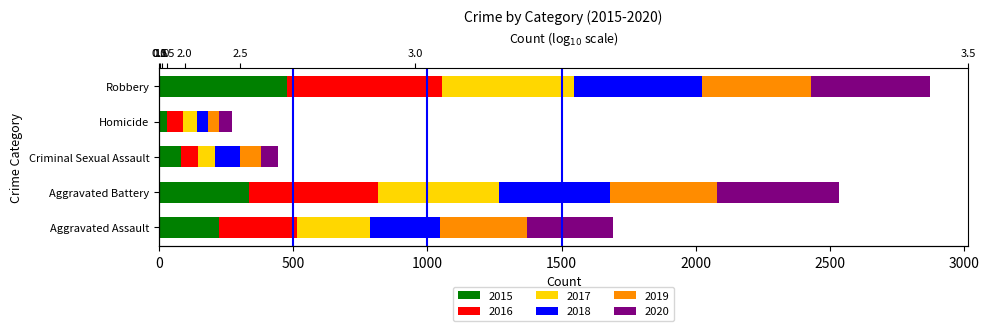

The value of 2018 at Aggravated Battery is 288. True or false?

False